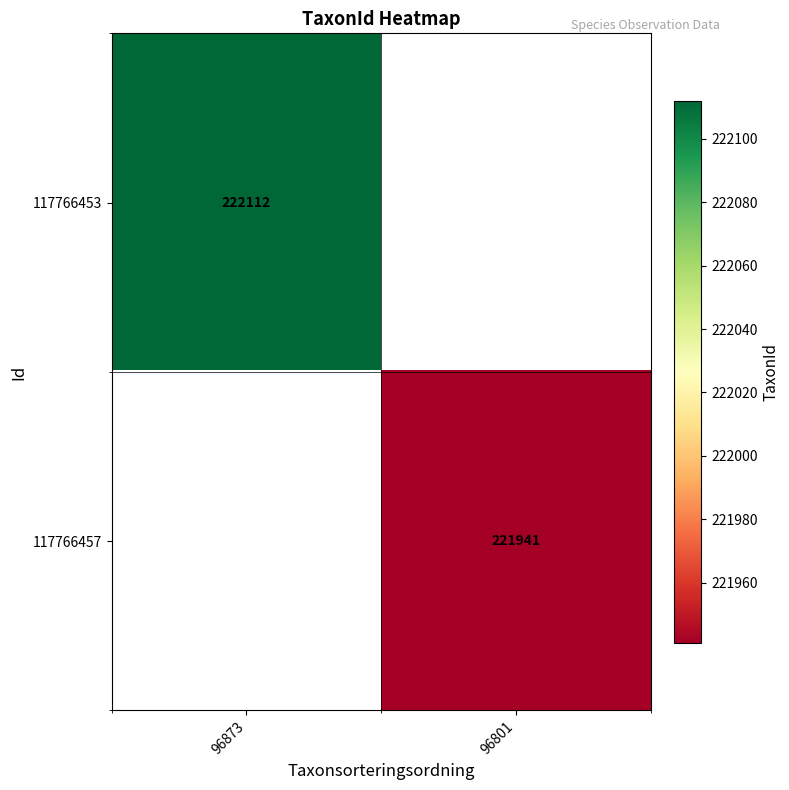

Is it true that 117766457 equals 94948 at 96801?

False